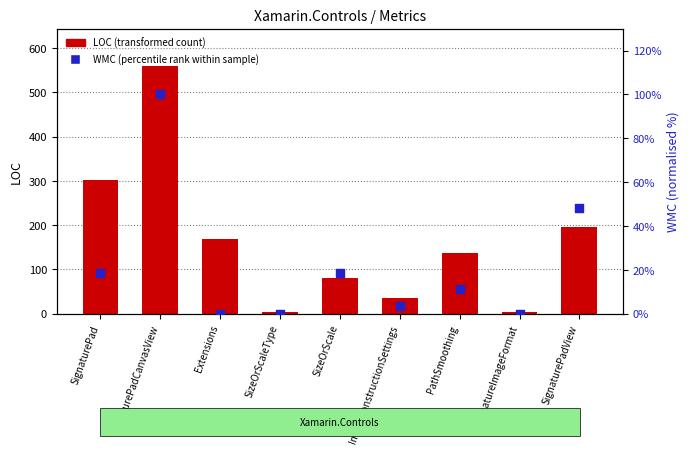

At which category is the sum across all series the highest?

SignaturePadCanvasView